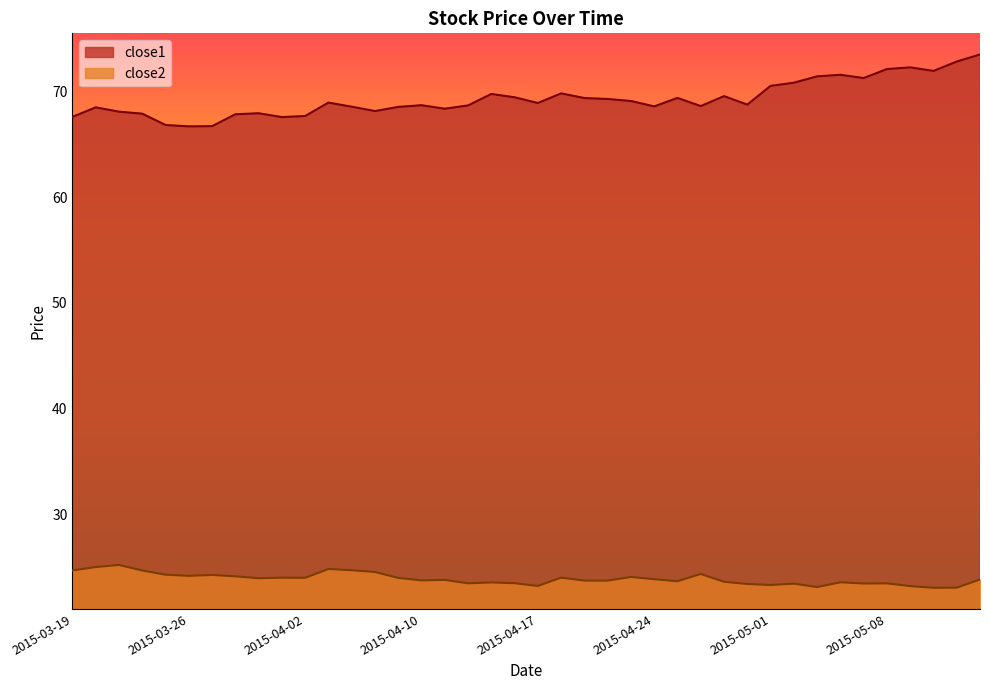

Reading right to left, what are all the values shown in this chart?

close1: 2015-05-14=73.5	2015-05-13=72.8	2015-05-12=71.9	2015-05-11=72.3	2015-05-08=72.1	2015-05-07=71.3	2015-05-06=71.6	2015-05-05=71.4	2015-05-04=70.8	2015-05-01=70.5	2015-04-30=68.7	2015-04-29=69.5	2015-04-28=68.6	2015-04-27=69.4	2015-04-24=68.6	2015-04-23=69.1	2015-04-22=69.3	2015-04-21=69.4	2015-04-20=69.8	2015-04-17=68.9	2015-04-16=69.4	2015-04-15=69.8	2015-04-14=68.7	2015-04-13=68.4	2015-04-10=68.7	2015-04-09=68.5	2015-04-08=68.1	2015-04-07=68.5	2015-04-06=68.9	2015-04-02=67.7	2015-04-01=67.6	2015-03-31=67.9	2015-03-30=67.8	2015-03-27=66.7	2015-03-26=66.7	2015-03-25=66.8	2015-03-24=67.9	2015-03-23=68.1	2015-03-20=68.5	2015-03-19=67.6
close2: 2015-05-14=23.8	2015-05-13=23.1	2015-05-12=23.0	2015-05-11=23.2	2015-05-08=23.5	2015-05-07=23.4	2015-05-06=23.6	2015-05-05=23.1	2015-05-04=23.4	2015-05-01=23.3	2015-04-30=23.4	2015-04-29=23.6	2015-04-28=24.4	2015-04-27=23.7	2015-04-24=23.9	2015-04-23=24.1	2015-04-22=23.7	2015-04-21=23.7	2015-04-20=24.0	2015-04-17=23.2	2015-04-16=23.5	2015-04-15=23.6	2015-04-14=23.5	2015-04-13=23.8	2015-04-10=23.7	2015-04-09=24.0	2015-04-08=24.5	2015-04-07=24.7	2015-04-06=24.8	2015-04-02=24.0	2015-04-01=24.0	2015-03-31=23.9	2015-03-30=24.1	2015-03-27=24.3	2015-03-26=24.2	2015-03-25=24.3	2015-03-24=24.7	2015-03-23=25.2	2015-03-20=25.0	2015-03-19=24.7